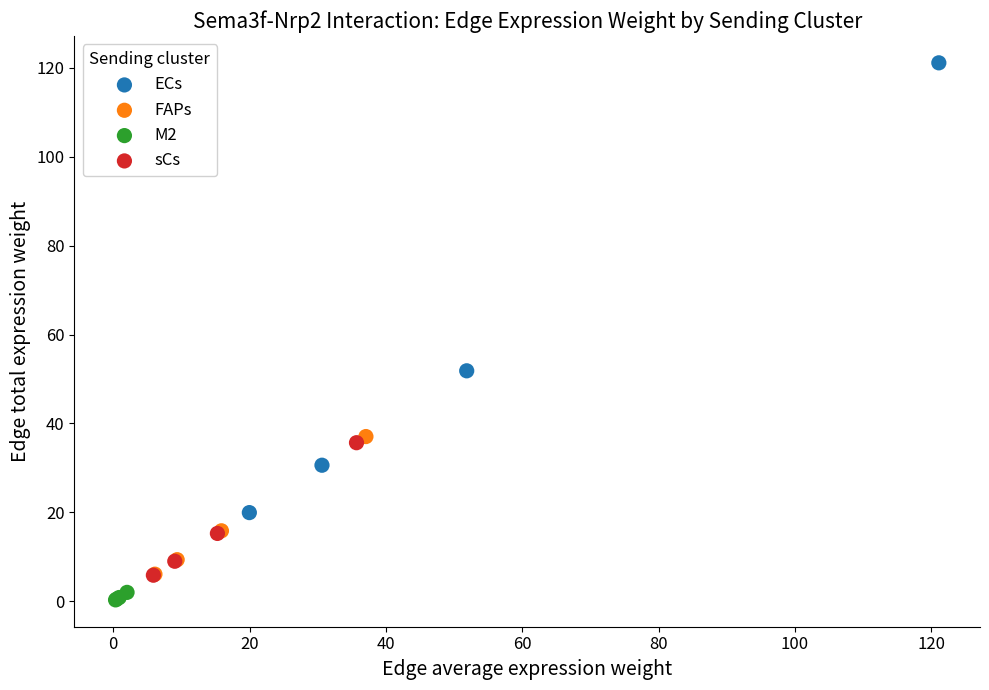

Which series contains the lowest Y value?

M2